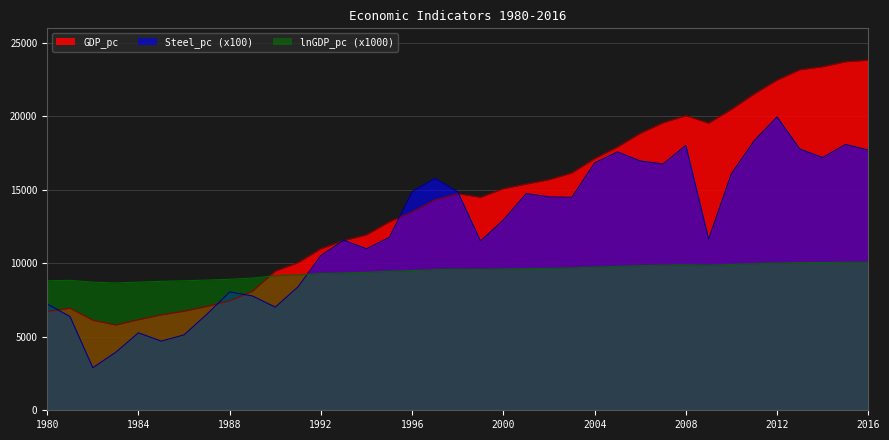

What is the value of the Steel_pc point at the 25th from the left?

16839.9